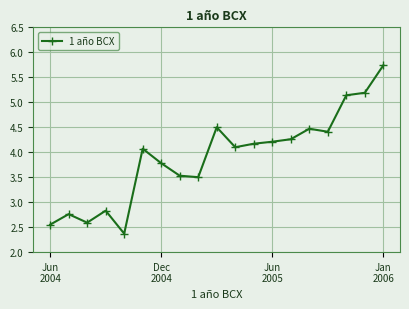

What is the difference between the maximum and minimum values?

3.4